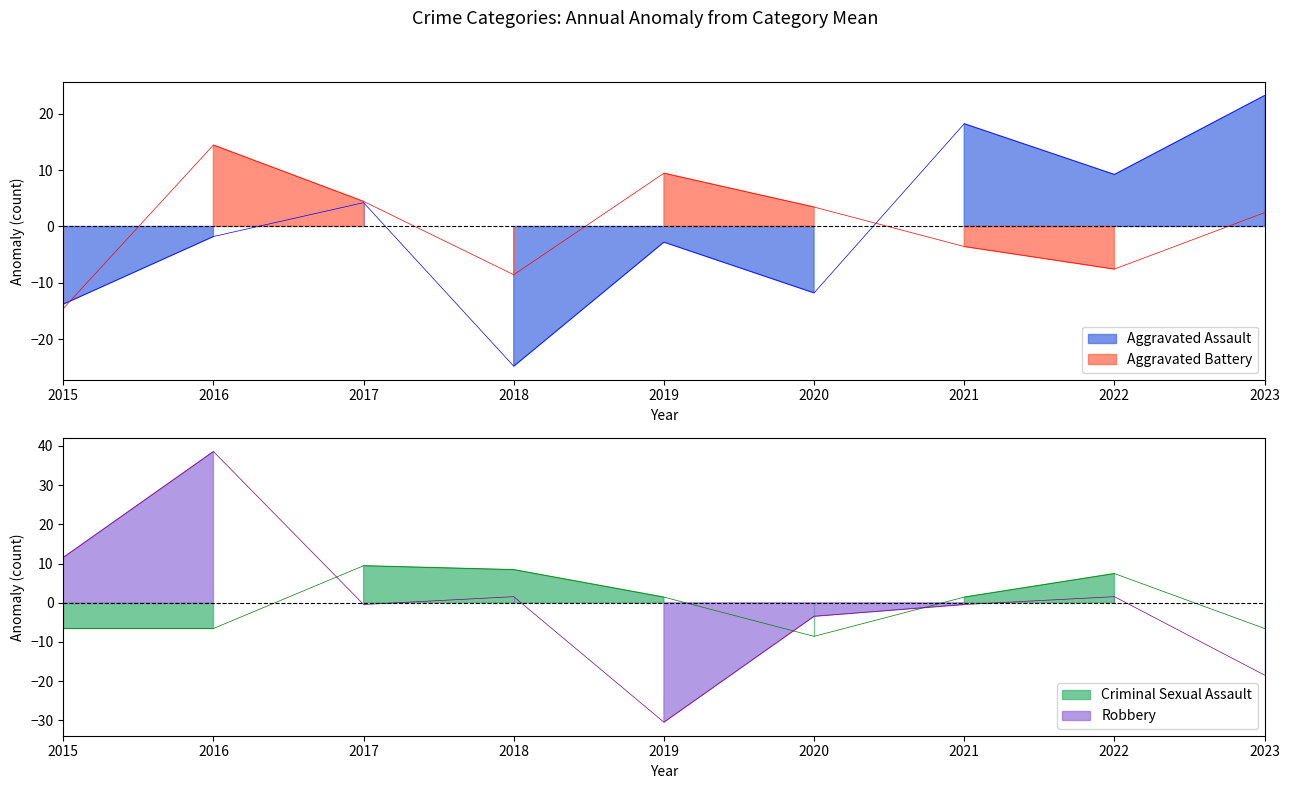

Count the number of data series in this chart.

4